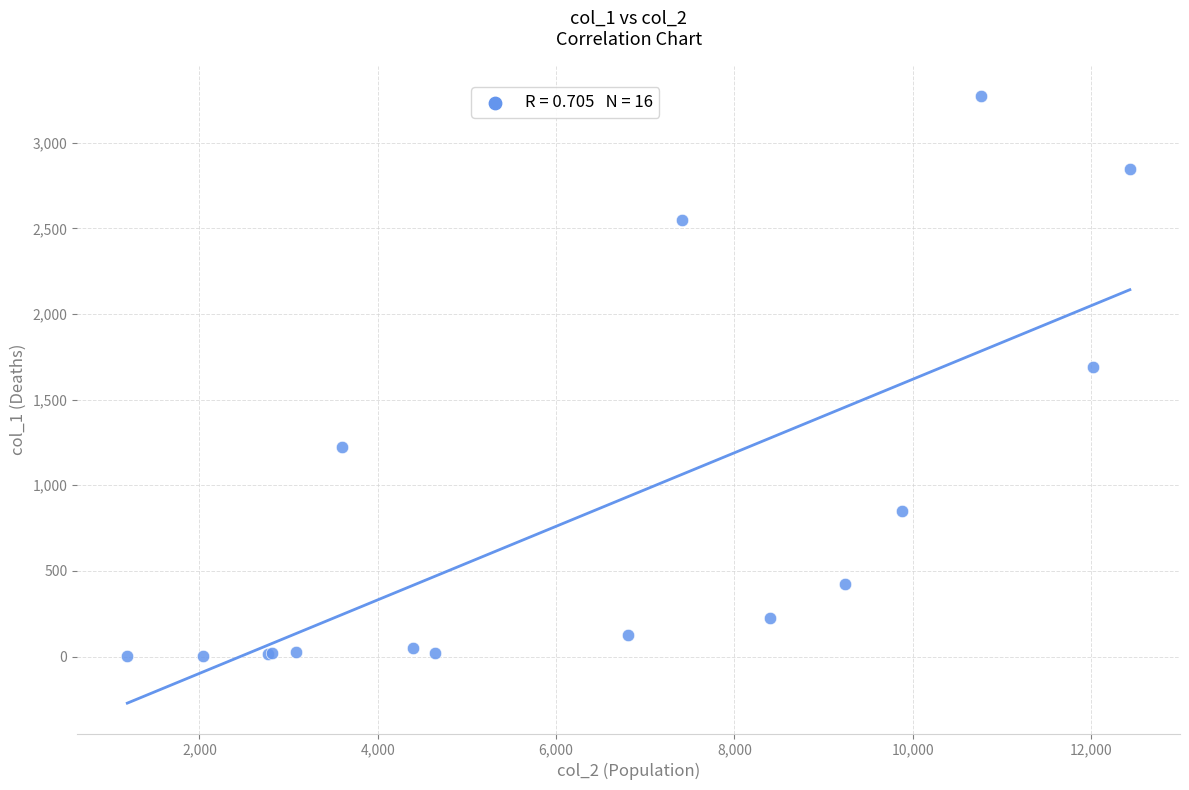

What Y value in the scatter plot is closest to 1638?

1690